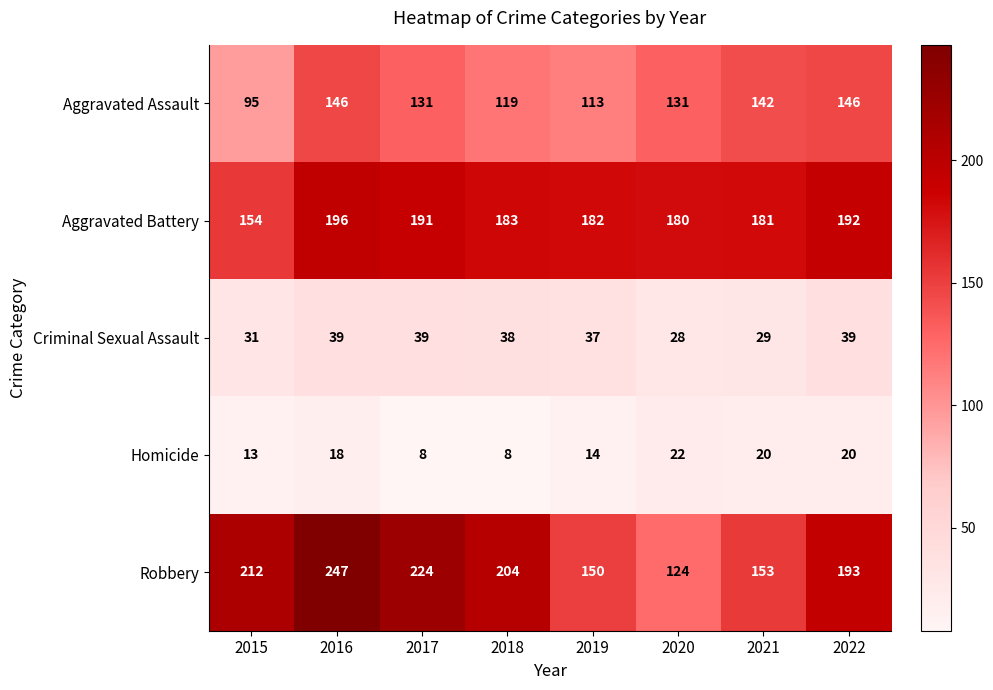

What is the sum of the Aggravated Battery values at 2021 and 2016?

377